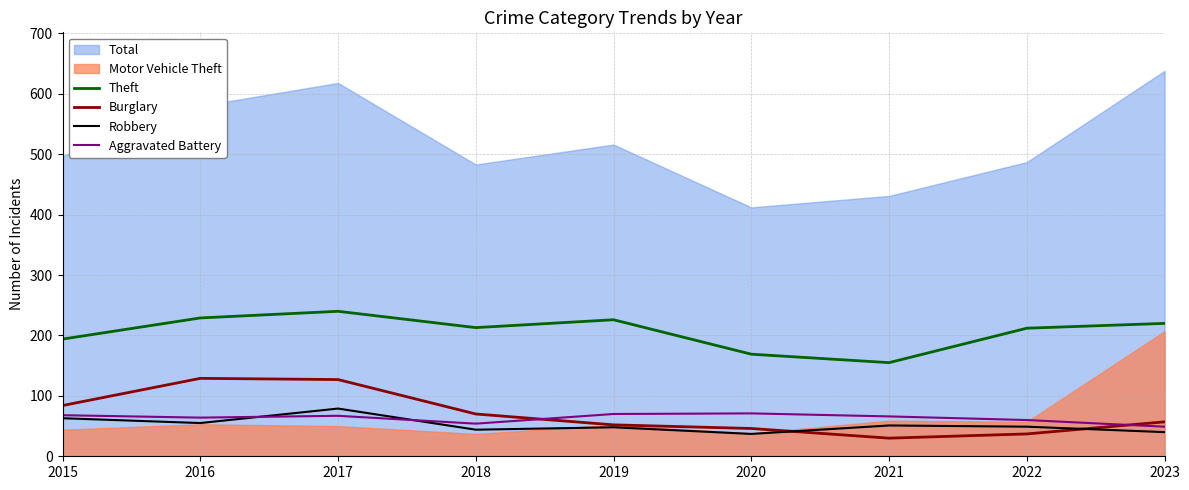

List the labels in order of Aggravated Battery value, largest first.

2020, 2019, 2015, 2017, 2021, 2016, 2022, 2018, 2023